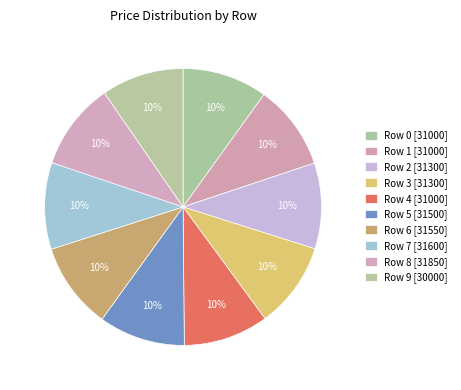

How many slices are in this pie chart?

10